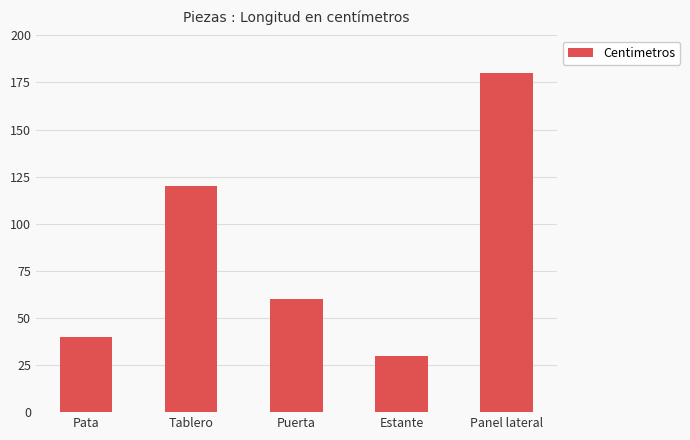

Rank the categories by value from lowest to highest.

Estante, Pata, Puerta, Tablero, Panel lateral